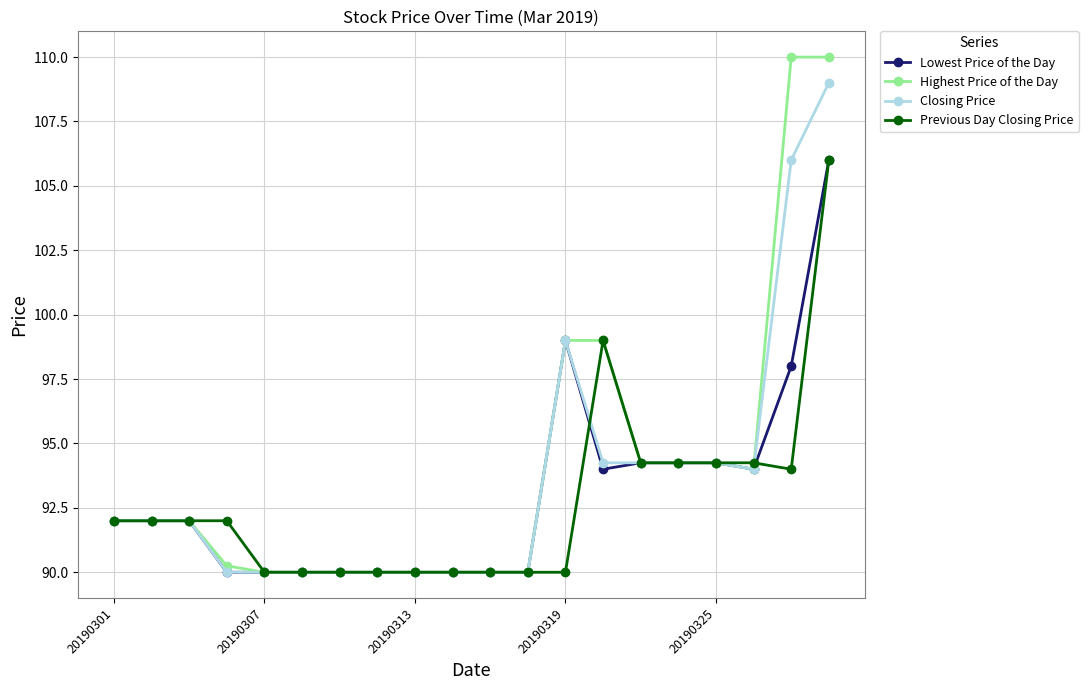

After their last crossing, which series has the higher values: Previous Day Closing Price or Closing Price?

Closing Price